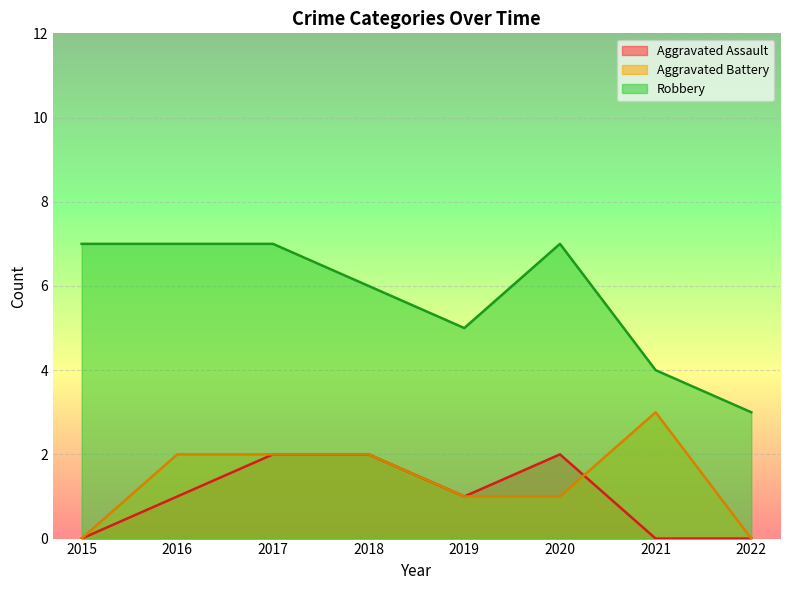

How many values in the Aggravated Battery series are below 2?

4